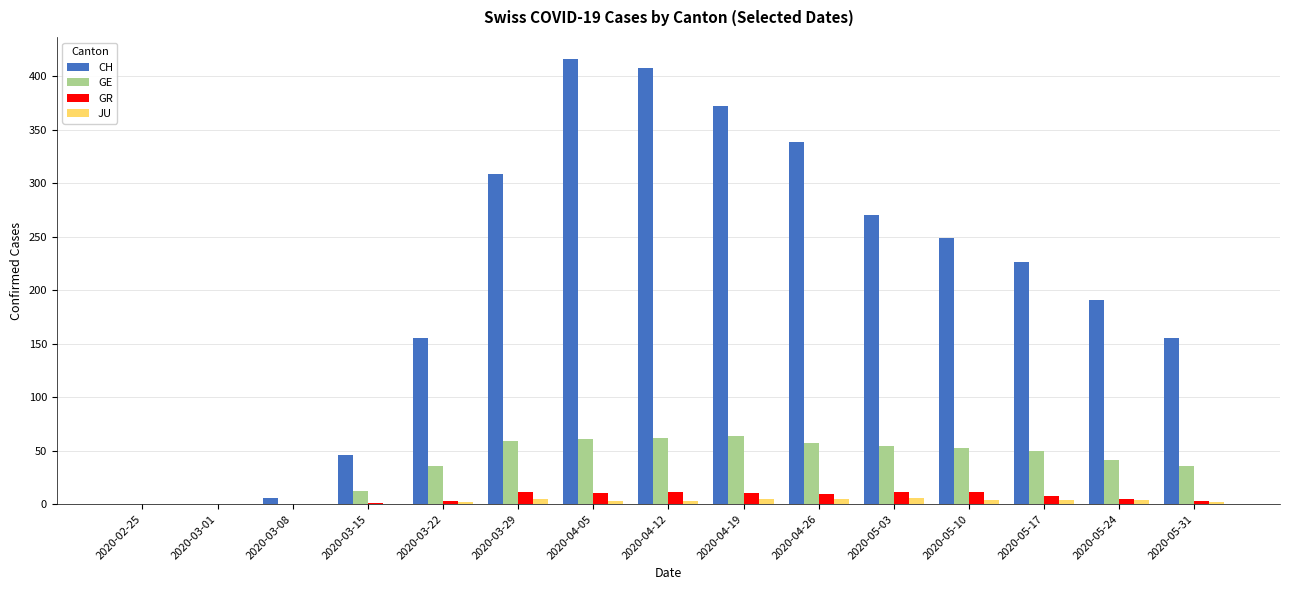

What is the sum of all GE values?

584